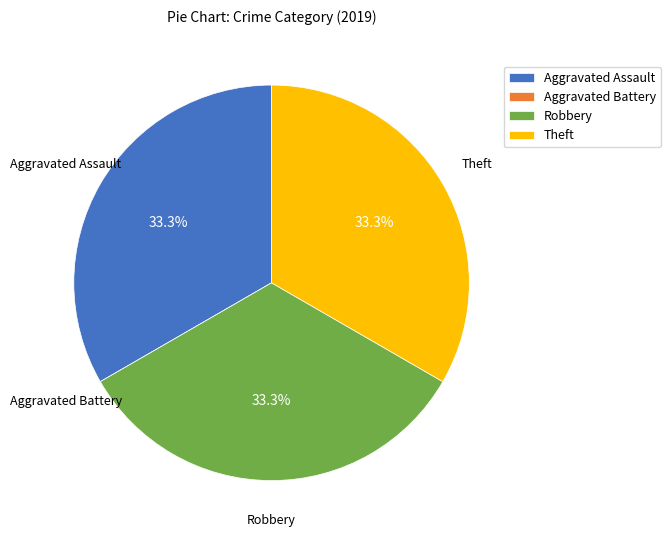

True or false: Theft accounts for 23% of the total.

False